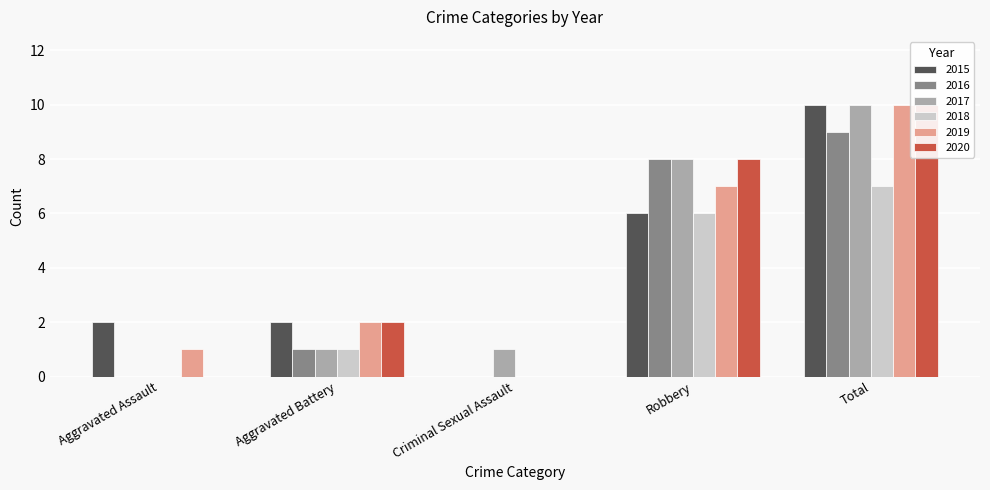

At Criminal Sexual Assault, list the series in order from largest to smallest.

2017, 2015, 2016, 2018, 2019, 2020